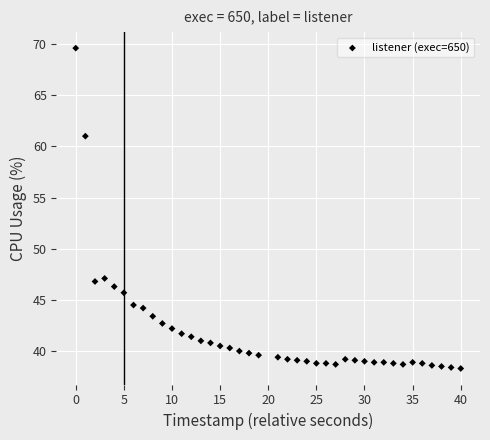

What is the range of X values (max minus min)?

40.0